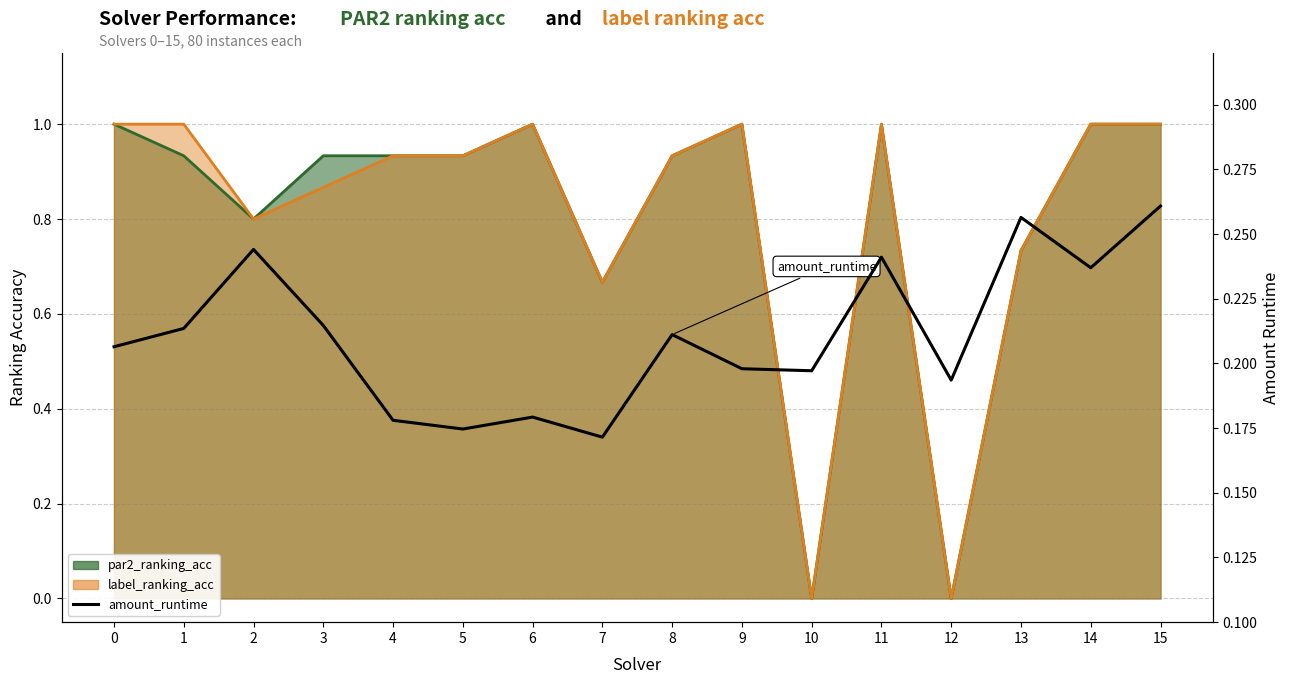

Between 3 and 15, which is larger?

15